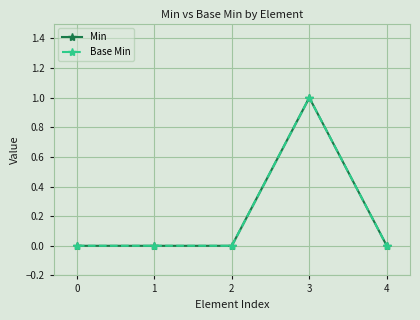

Which category has the highest value in the Base Min series?

3